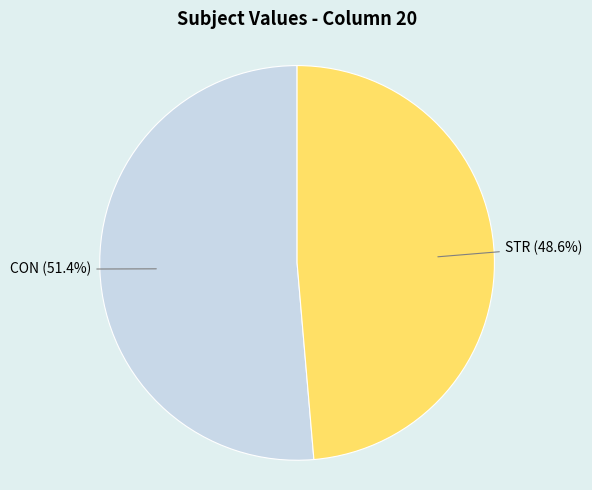

Count the number of slices in the pie.

2